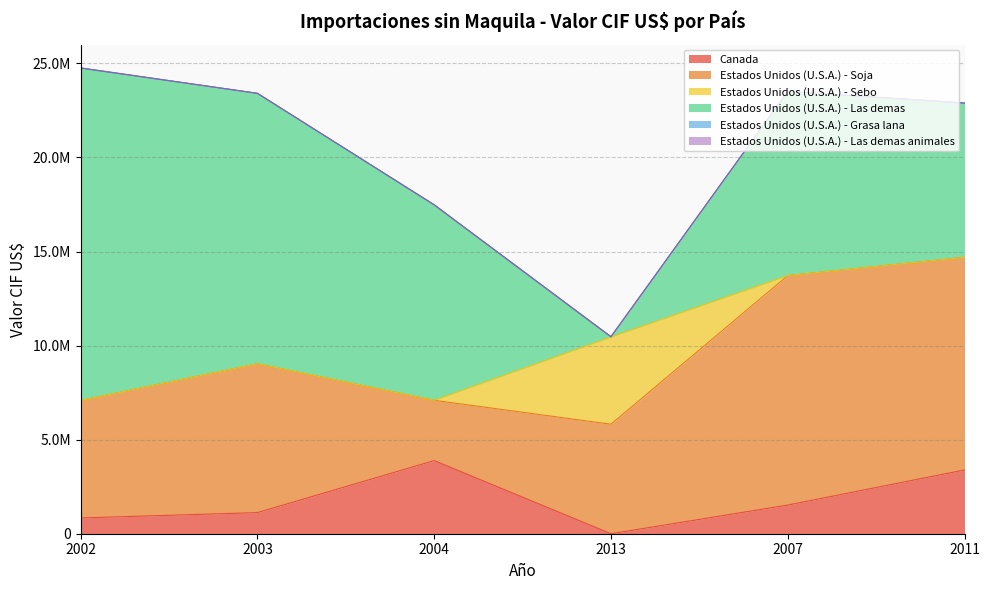

List the series in order of their peak value, lowest first.

Estados Unidos (U.S.A.) - Las demas animales, Estados Unidos (U.S.A.) - Grasa lana, Canada, Estados Unidos (U.S.A.) - Sebo, Estados Unidos (U.S.A.) - Soja, Estados Unidos (U.S.A.) - Las demas